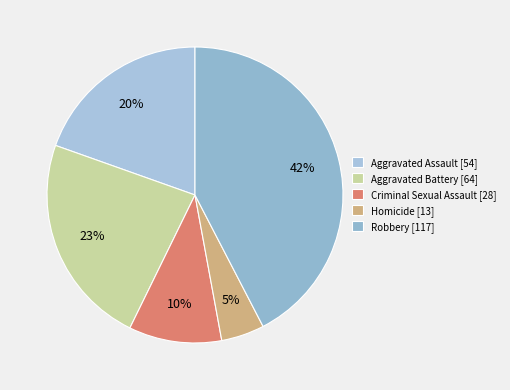

To the nearest percent, what is the combined percentage of Criminal Sexual Assault and Homicide?

15%